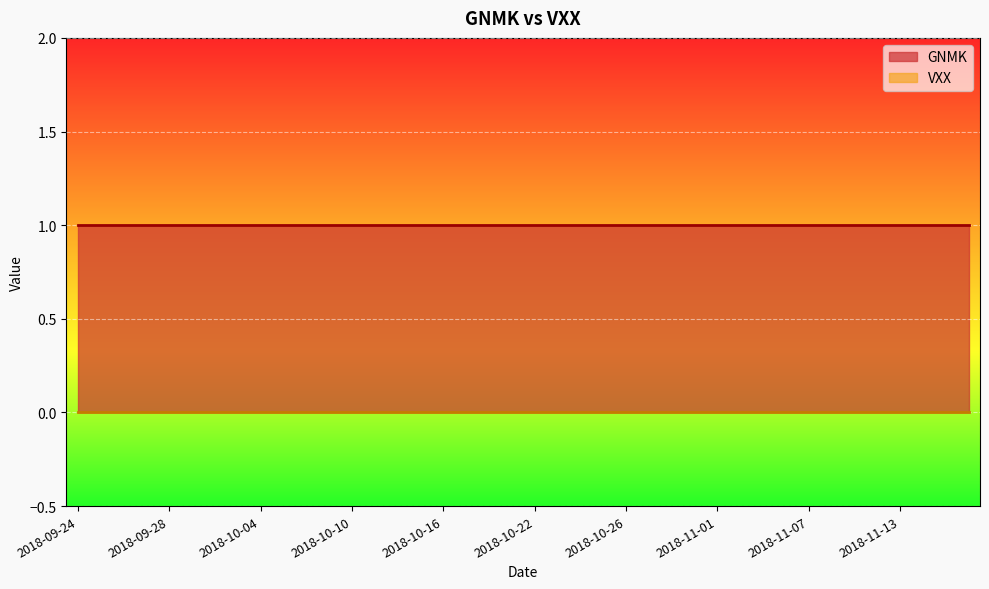

Which series has the largest total across all categories?

GNMK